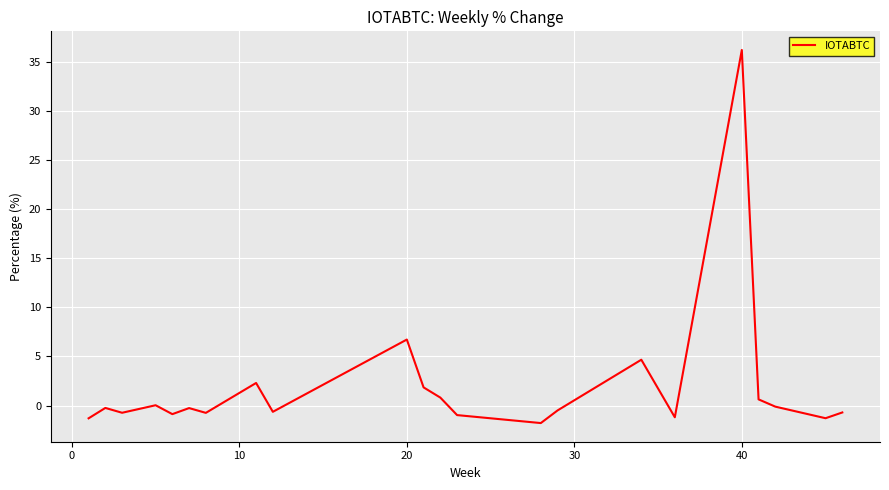

What is the difference between the maximum and minimum values?

38.0